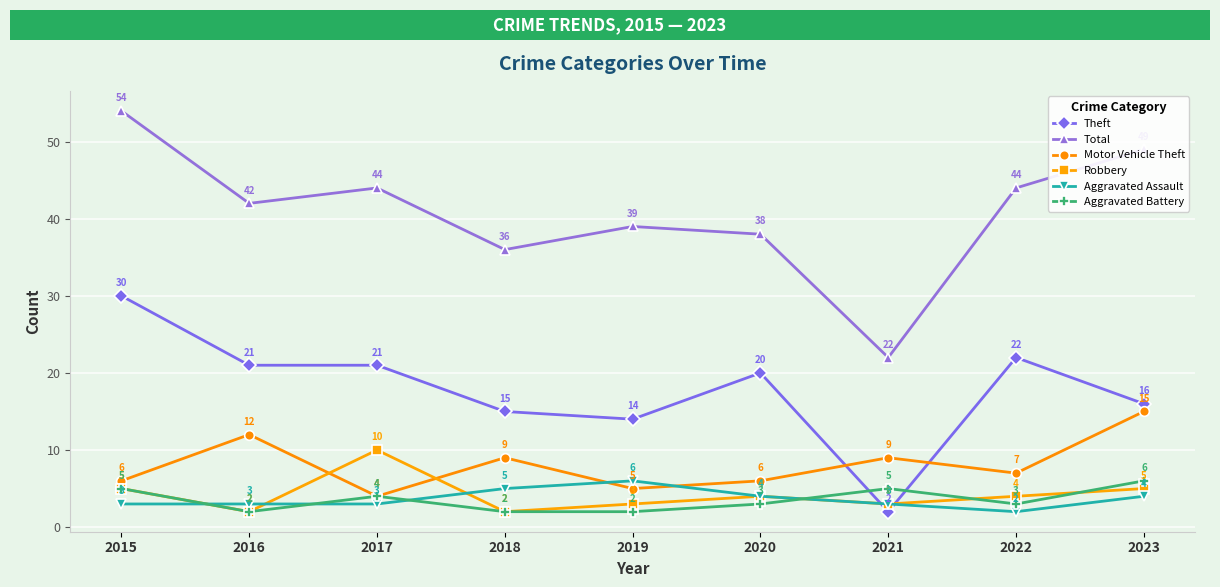

Reading left to right, what are all the values shown in this chart?

Theft: 2015=30	2016=21	2017=21	2018=15	2019=14	2020=20	2021=2	2022=22	2023=16
Total: 2015=54	2016=42	2017=44	2018=36	2019=39	2020=38	2021=22	2022=44	2023=49
Motor Vehicle Theft: 2015=6	2016=12	2017=4	2018=9	2019=5	2020=6	2021=9	2022=7	2023=15
Robbery: 2015=5	2016=2	2017=10	2018=2	2019=3	2020=4	2021=3	2022=4	2023=5
Aggravated Assault: 2015=3	2016=3	2017=3	2018=5	2019=6	2020=4	2021=3	2022=2	2023=4
Aggravated Battery: 2015=5	2016=2	2017=4	2018=2	2019=2	2020=3	2021=5	2022=3	2023=6